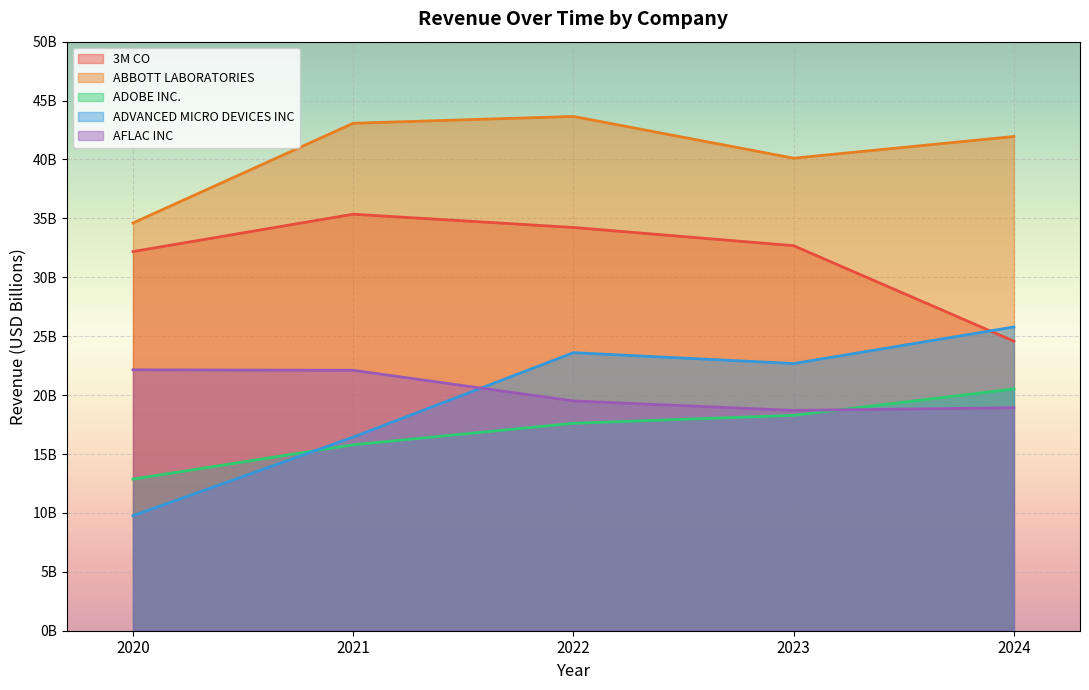

Reading right to left, what are all the values shown in this chart?

3M CO: 24.6	32.7	34.2	35.4	32.2
ABBOTT LABORATORIES: 42.0	40.1	43.7	43.1	34.6
ADOBE INC.: 20.5	18.3	17.6	15.8	12.9
ADVANCED MICRO DEVICES INC: 25.8	22.7	23.6	16.4	9.8
AFLAC INC: 18.9	18.7	19.5	22.1	22.1